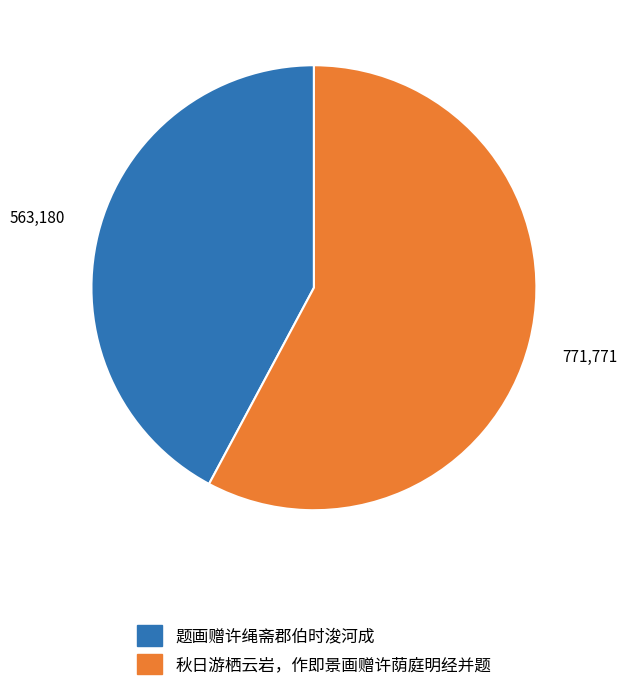

Between 秋日游栖云岩，作即景画赠许荫庭明经并题 and 题画赠许绳斋郡伯时浚河成, which is larger?

秋日游栖云岩，作即景画赠许荫庭明经并题